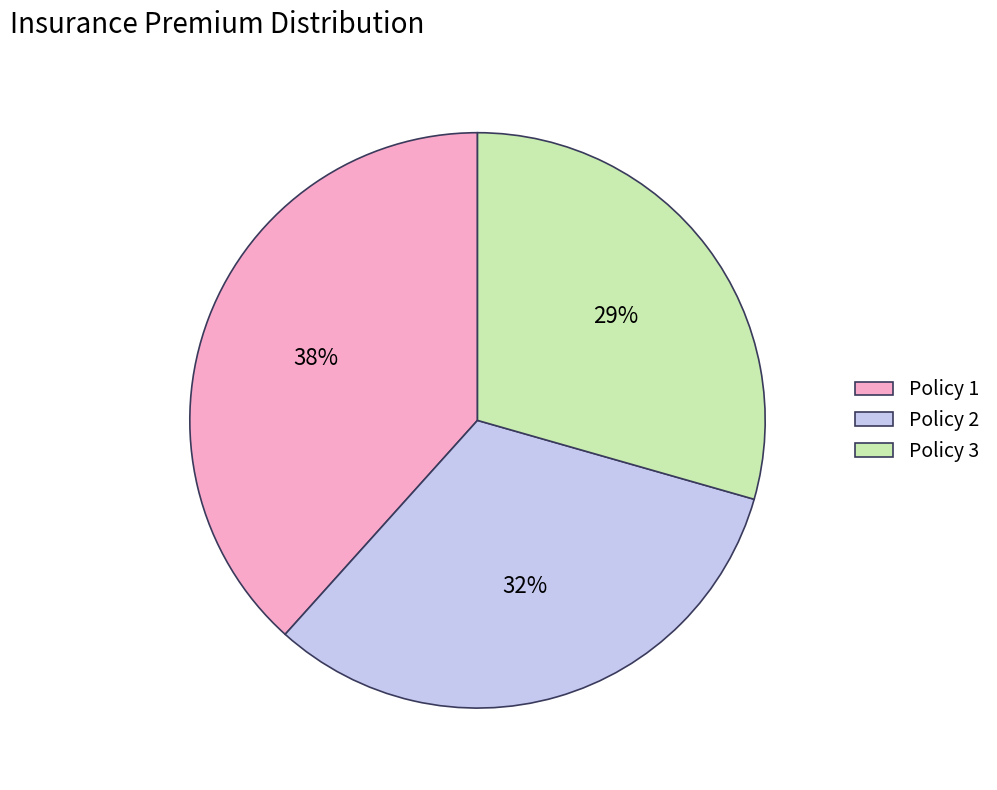

How many segments does this pie chart have?

3